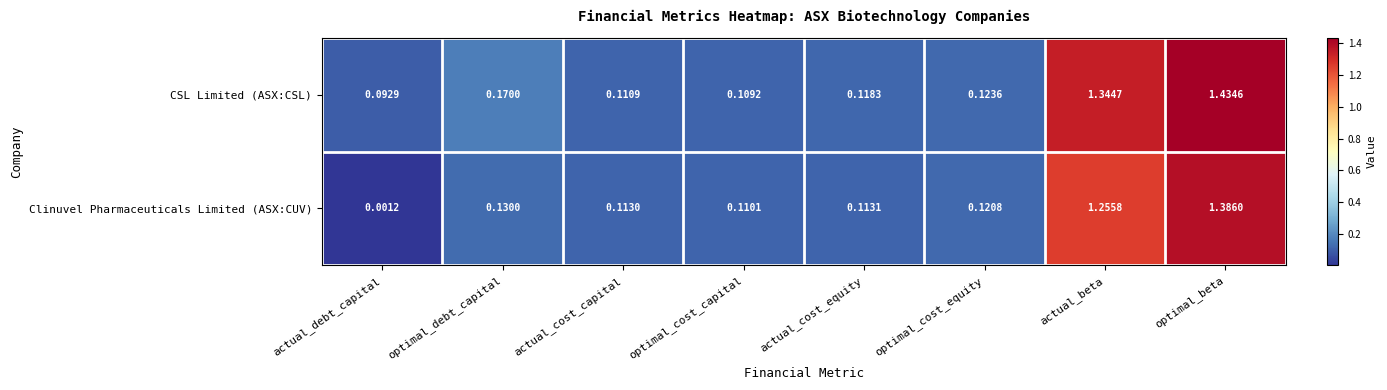

Rank the series at actual_debt_capital from lowest to highest value.

Clinuvel Pharmaceuticals Limited (ASX:CUV), CSL Limited (ASX:CSL)